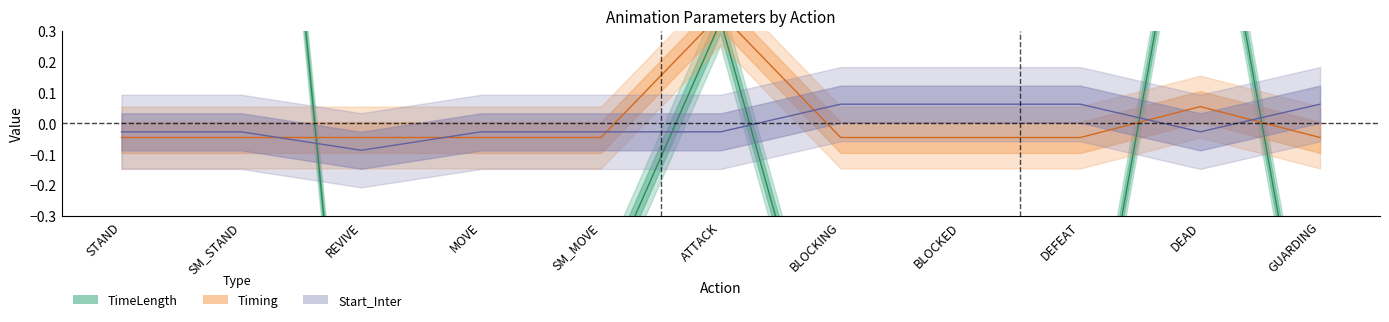

At which label does TimeLength reach its minimum?

REVIVE